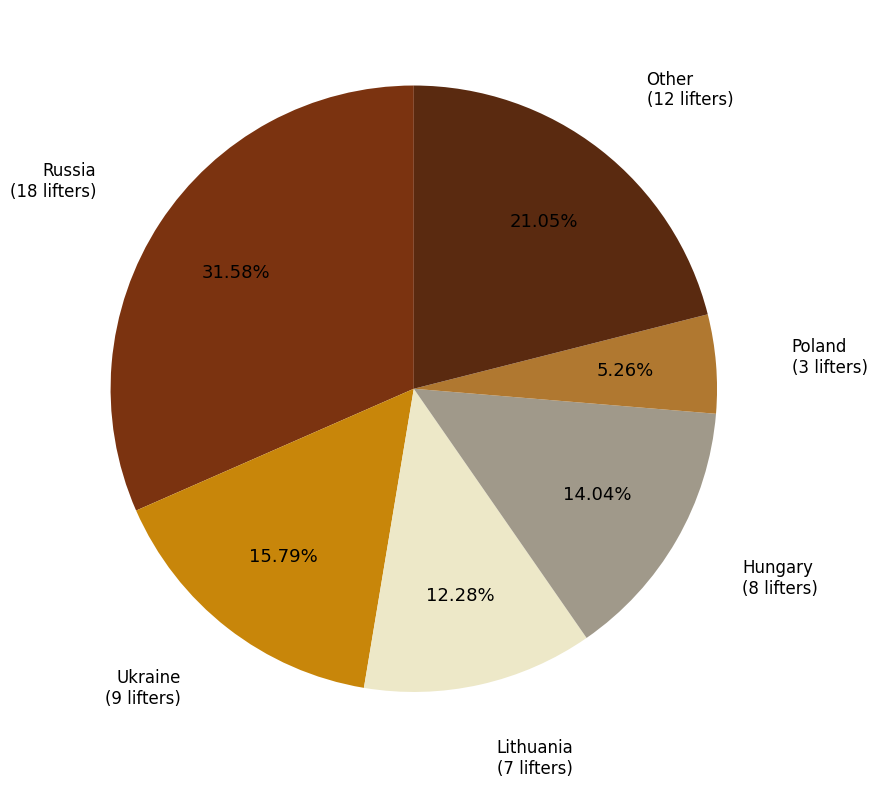

The Poland slice represents 13% of the pie. True or false?

False